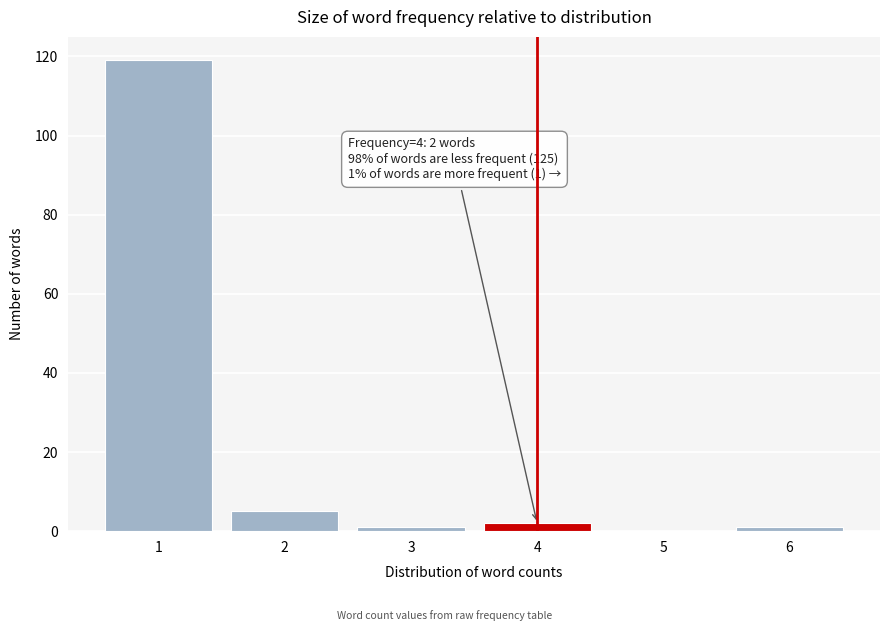

Reading left to right, list all the values displayed in this chart.

1=119	2=5	3=1	4=2	5=0	6=1